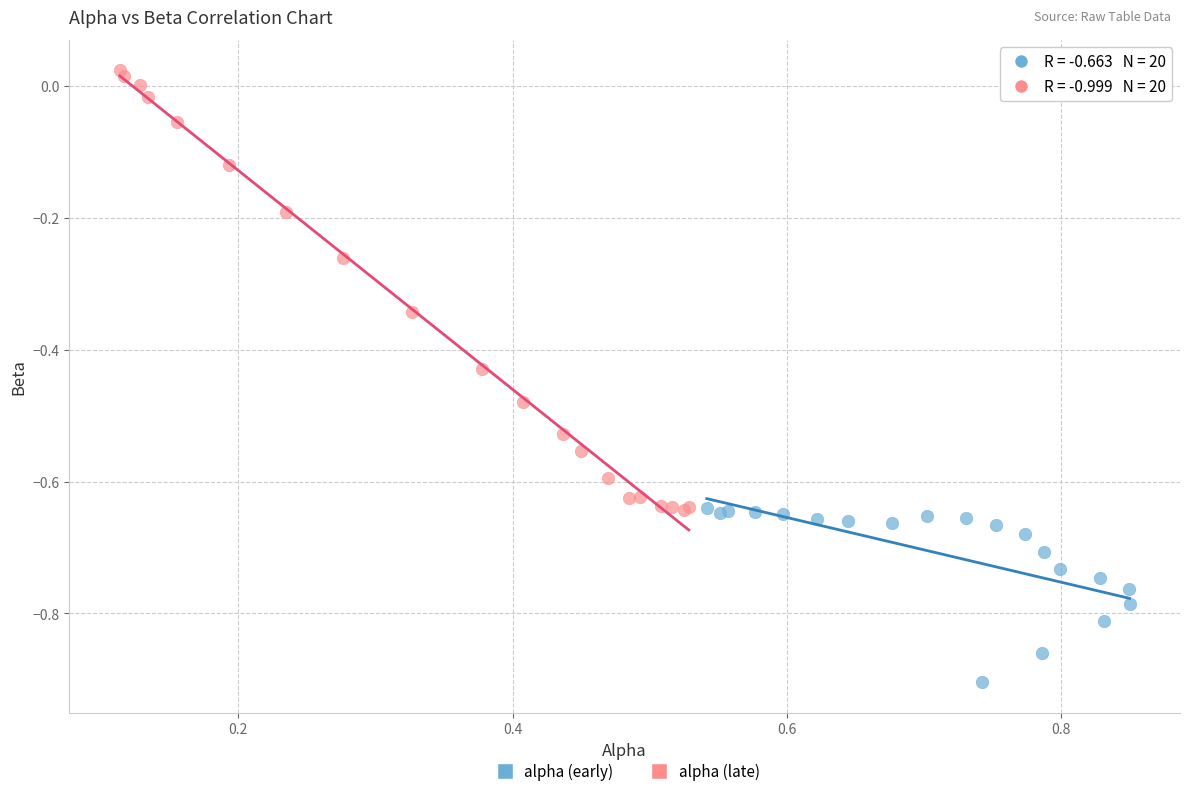

Which series contains the lowest Y value?

alpha (early)